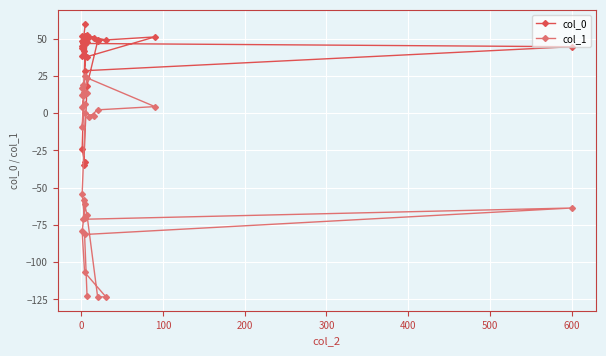

Is it true that col_1 equals -114.7 at 400?

False